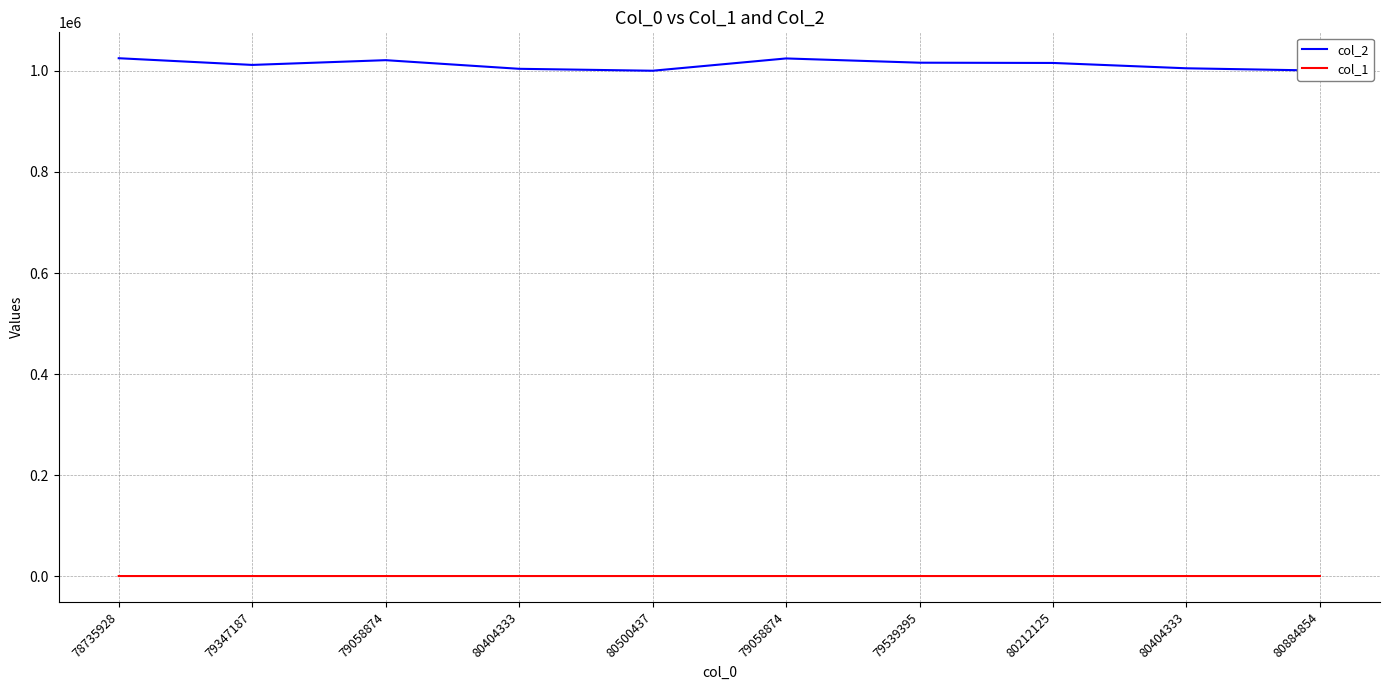

Reading left to right, list all the values displayed in this chart.

col_2: 78735928=1025032	79347187=1011792	79058874=1021178	80404333=1004100	80500437=1000280	79058874=1024596	79539395=1016192	80212125=1015680	80404333=1005114	80884854=1000596
col_1: 78735928=718	79347187=726	79058874=723	80404333=737	80500437=738	79058874=723	79539395=728	80212125=735	80404333=737	80884854=742